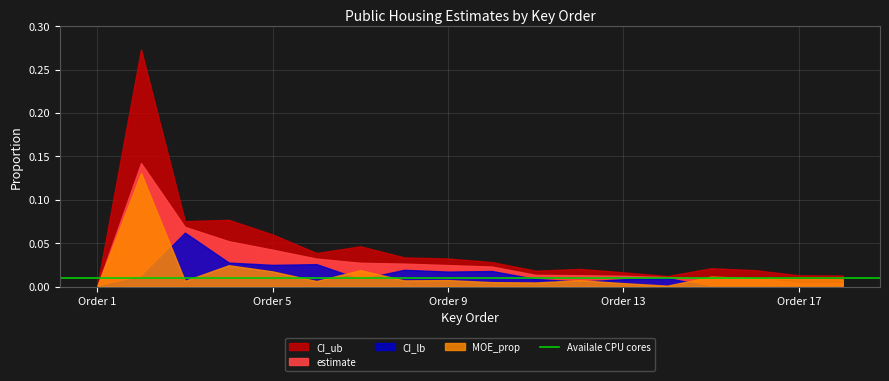

Reading right to left, what are all the values shown in this chart?

estimate: 0.0	0.0	0.0	0.0	0.0	0.0	0.0	0.0	0.0	0.0	0.0	0.0	0.0	0.0	0.1	0.1	0.1	0.0
CI_lb: -0.0	-0.0	-0.0	-0.0	0.0	0.0	0.0	0.0	0.0	0.0	0.0	0.0	0.0	0.0	0.0	0.1	0.0	0.0
CI_ub: 0.0	0.0	0.0	0.0	0.0	0.0	0.0	0.0	0.0	0.0	0.0	0.0	0.0	0.1	0.1	0.1	0.3	0.0
MOE_prop: 0.0	0.0	0.0	0.0	0.0	0.0	0.0	0.0	0.0	0.0	0.0	0.0	0.0	0.0	0.0	0.0	0.1	0.0